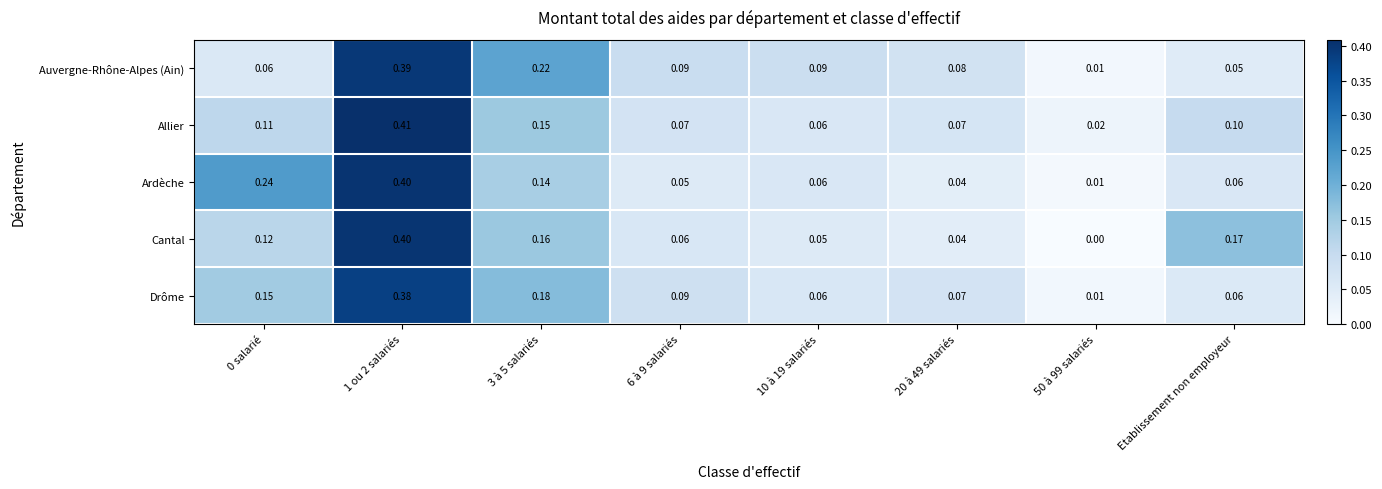

Is the value of Auvergne-Rhône-Alpes (Ain) at 1 ou 2 salariés greater than the value of Cantal at 20 à 49 salariés?

Yes